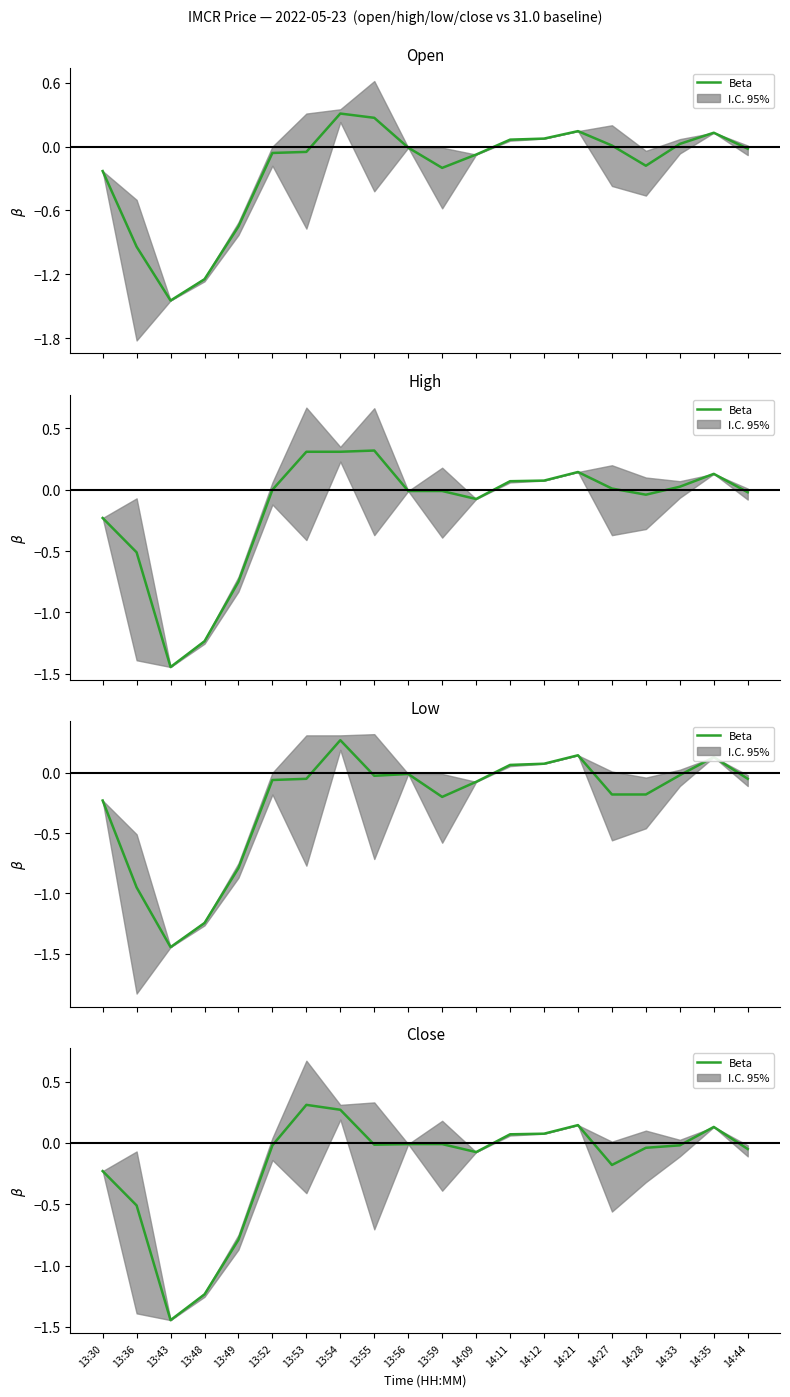

True or false: the data shows 0.4 at 13:54.

False